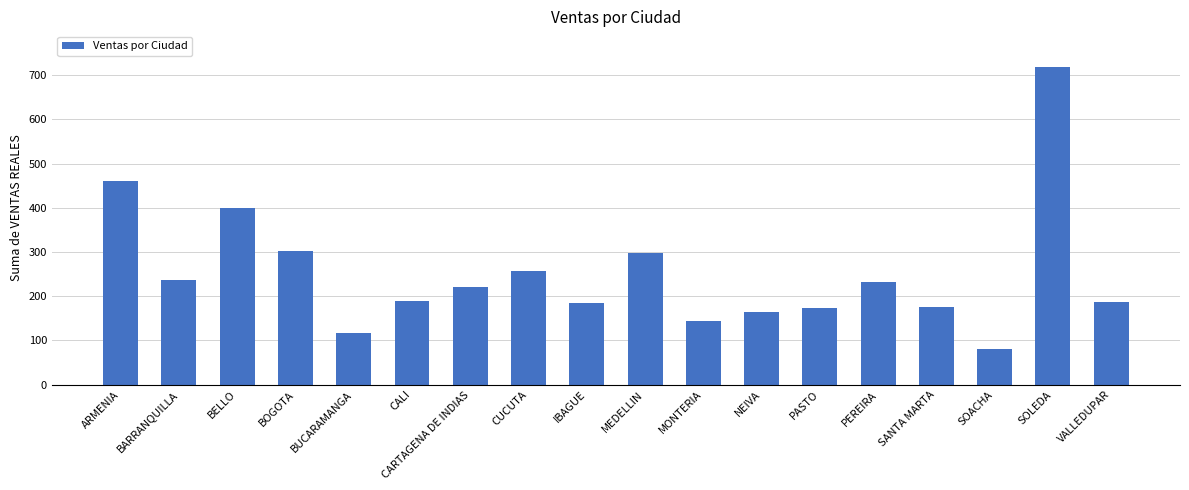

What is the label of the 9th bar from the right?

MEDELLIN